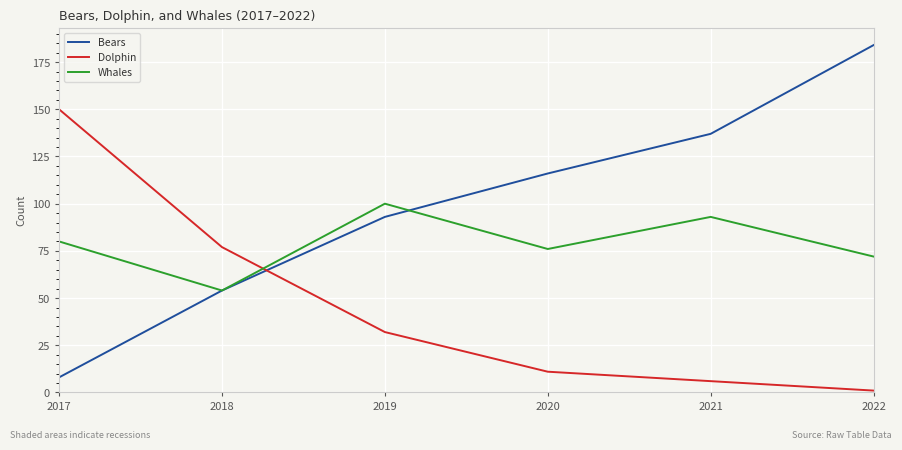

Reading left to right, list all the values displayed in this chart.

Bears: 8	54	93	116	137	184
Dolphin: 150	77	32	11	6	1
Whales: 80	54	100	76	93	72